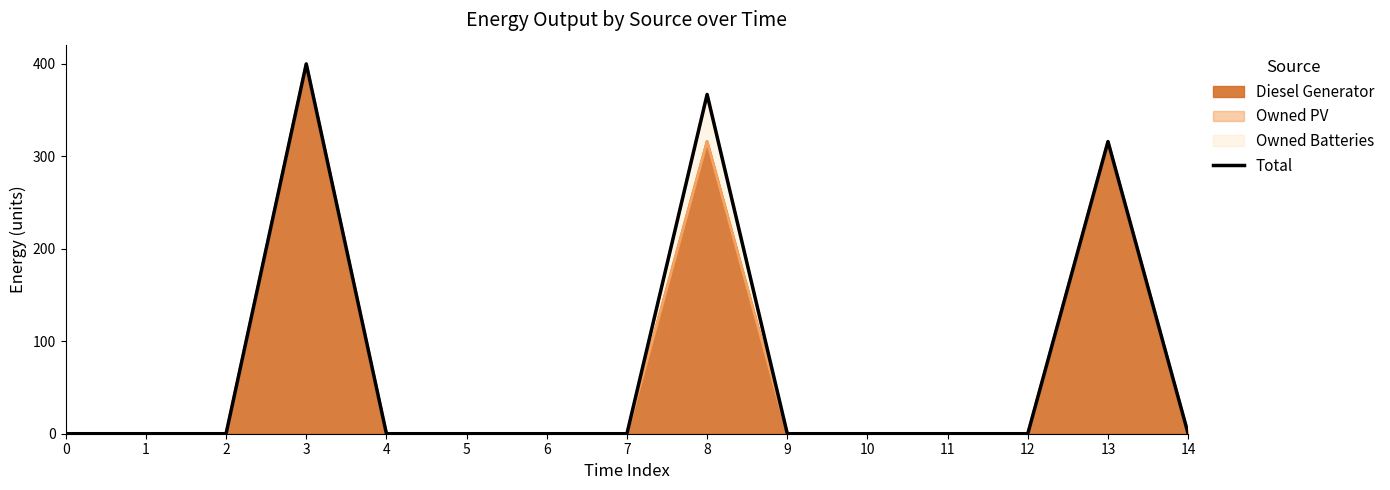

Rank the categories by value from highest to lowest.

3, 8, 13, 0, 1, 2, 4, 5, 6, 7, 9, 10, 11, 12, 14